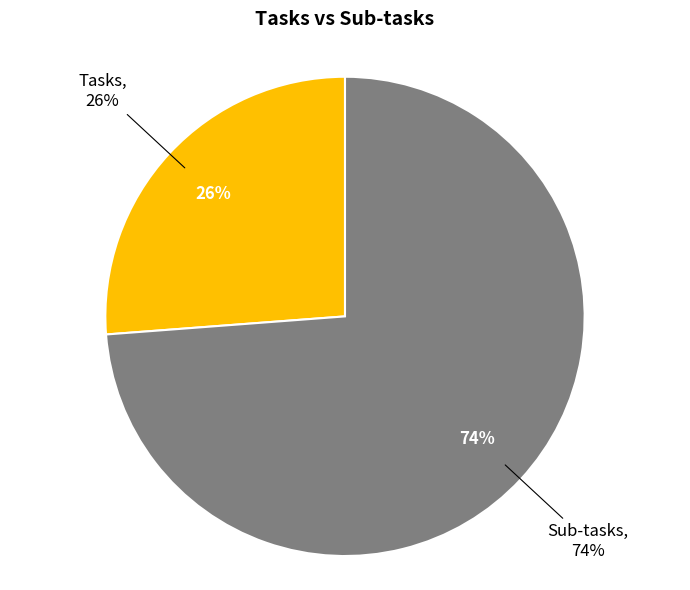

Is there any slice that represents more than half of the pie?

Yes